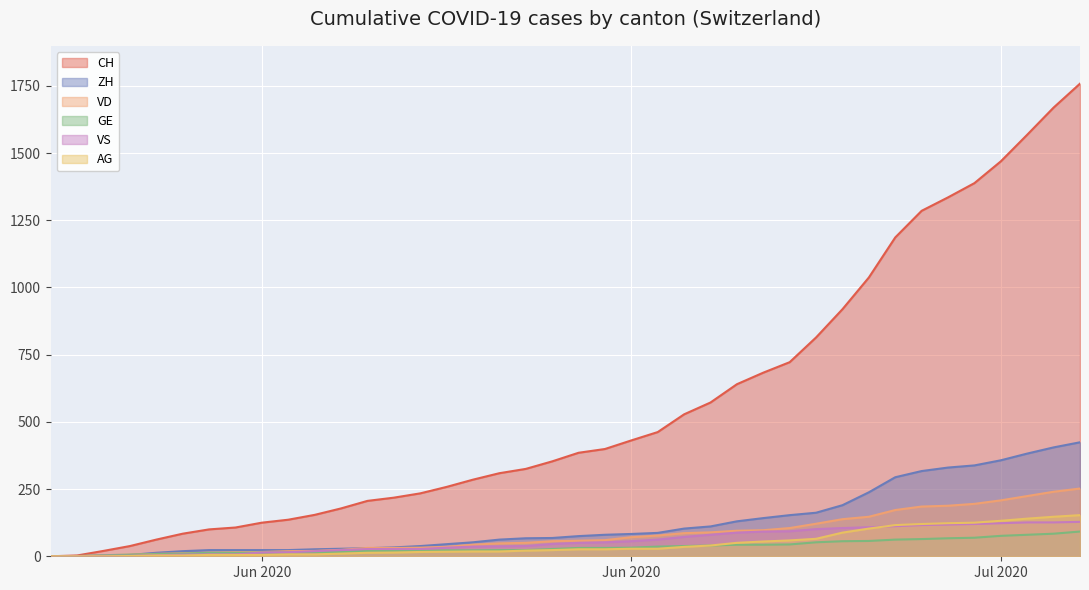

What is the label of the 14th point from the left?

2020-06-13